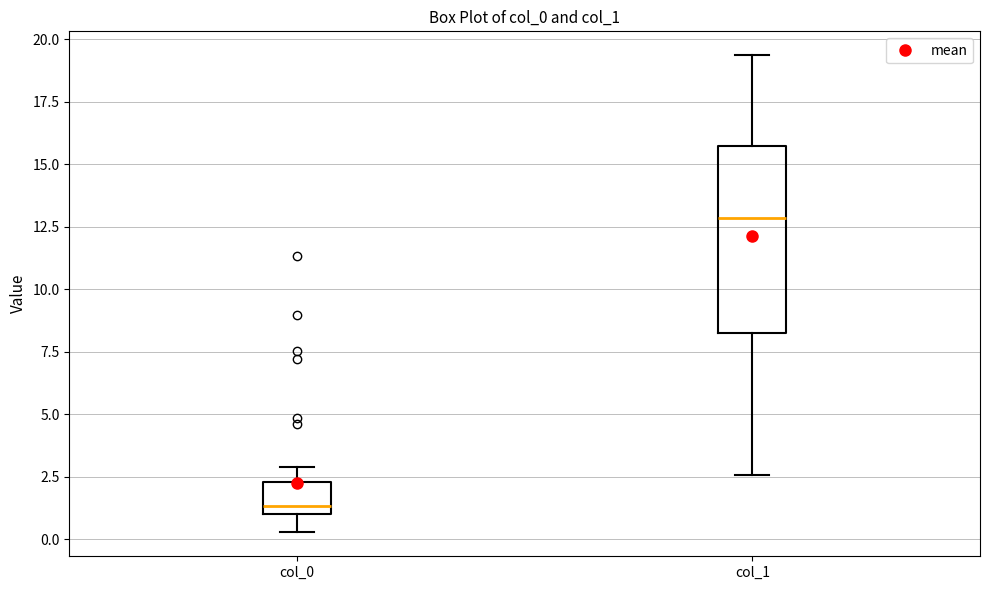

Comparing the boxes themselves (not the whiskers), which one is the tallest?

col_1